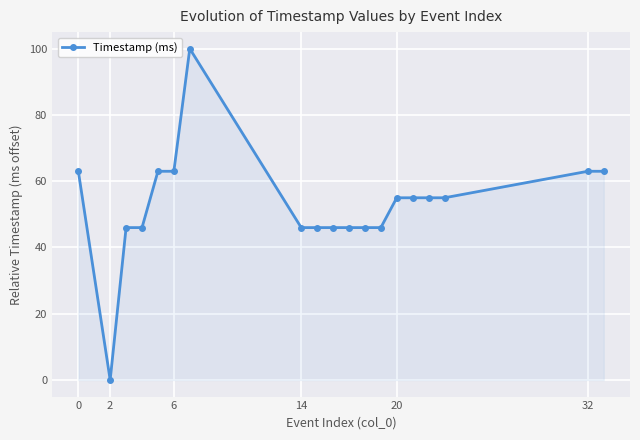

What is the greatest value displayed?

100